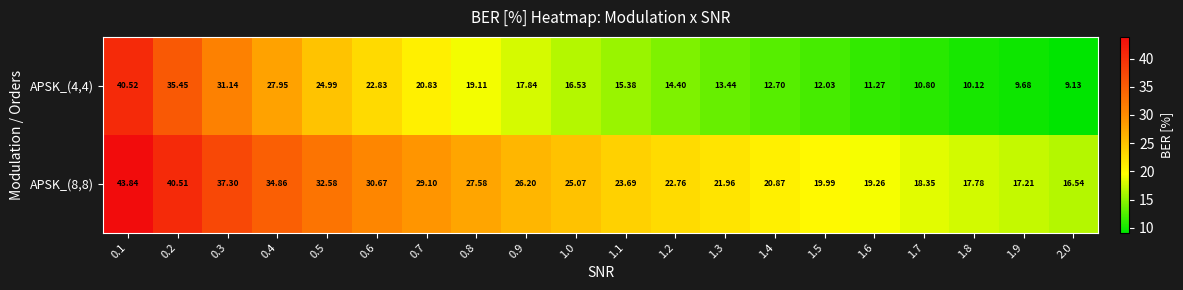

How many data points in APSK_(4,4) are above 16?

10